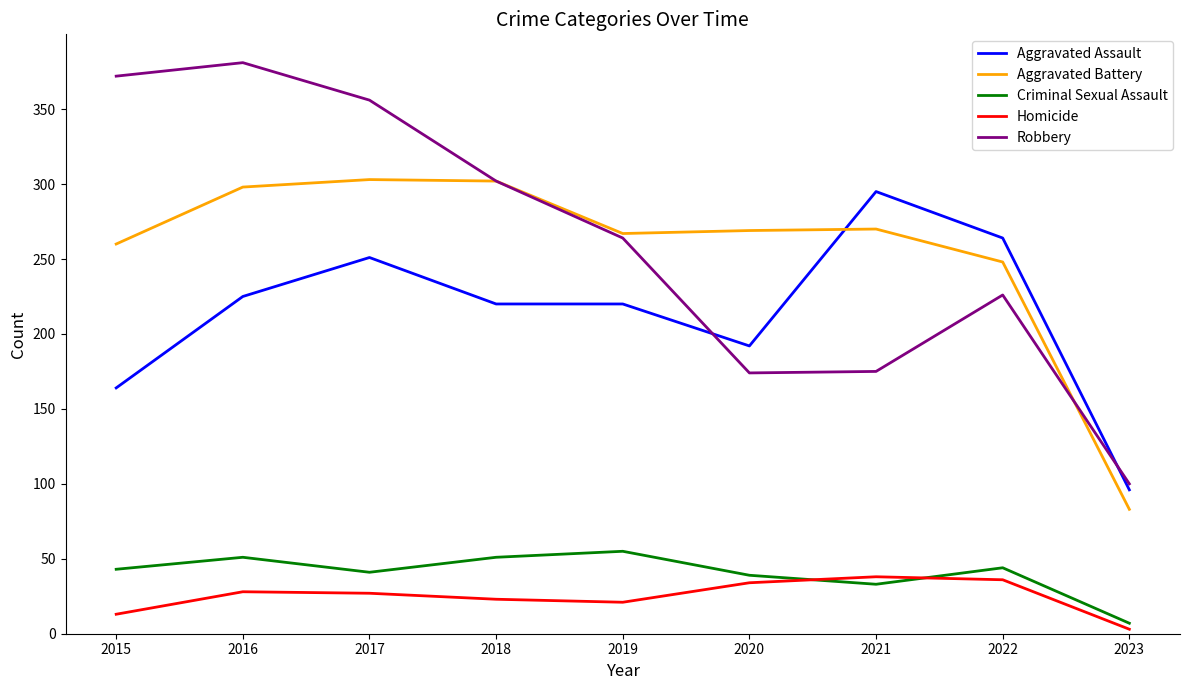

Between 2020 and 2022, which series saw the biggest shift?

Aggravated Assault